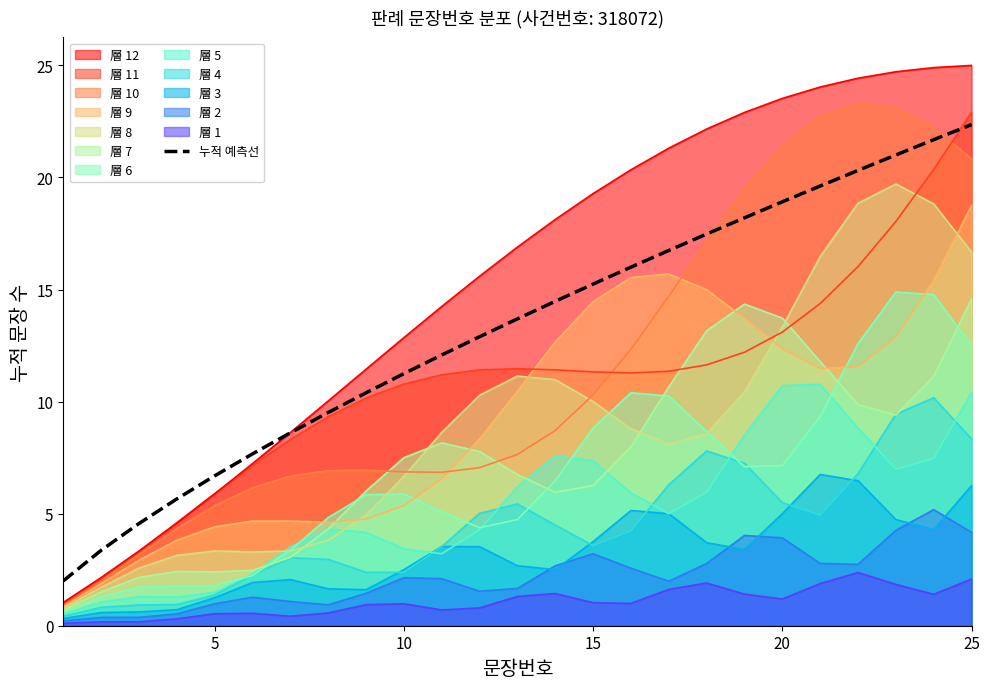

What is the difference between the second highest and minimum values?

19.7